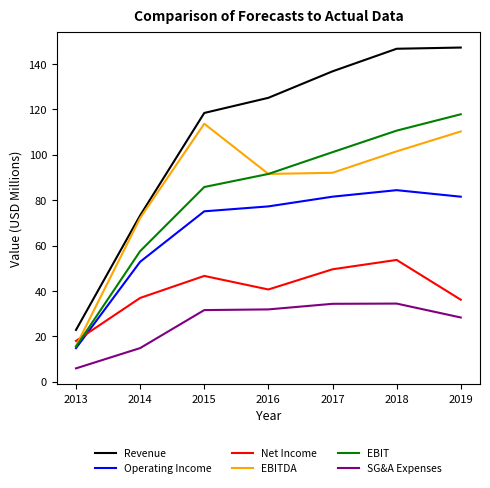

What are all the series names shown in the legend?

Revenue, Operating Income, Net Income, EBITDA, EBIT, SG&A Expenses